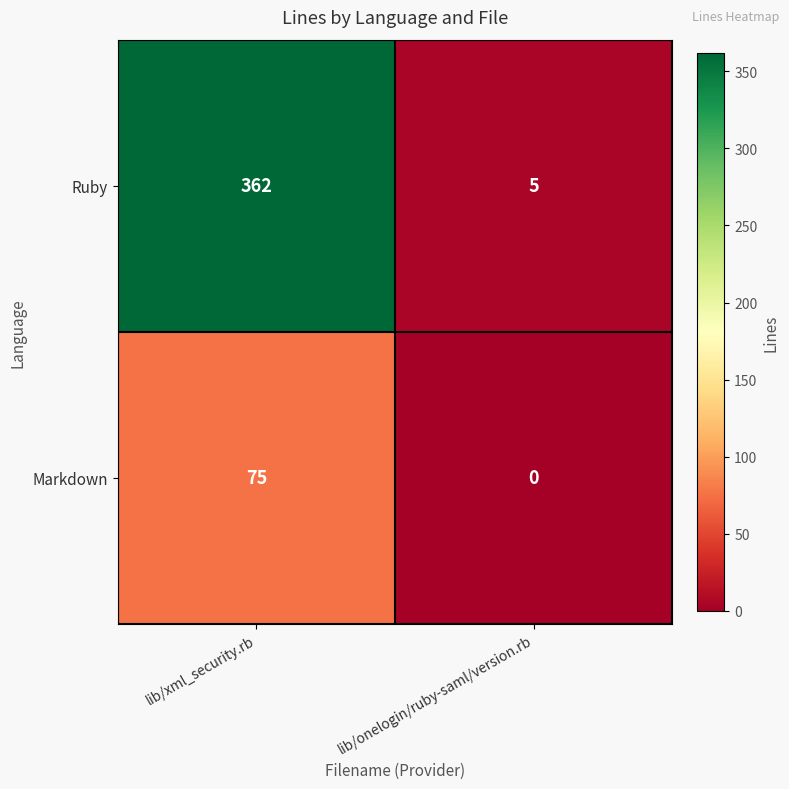

Which series has the largest range (max minus min)?

Ruby